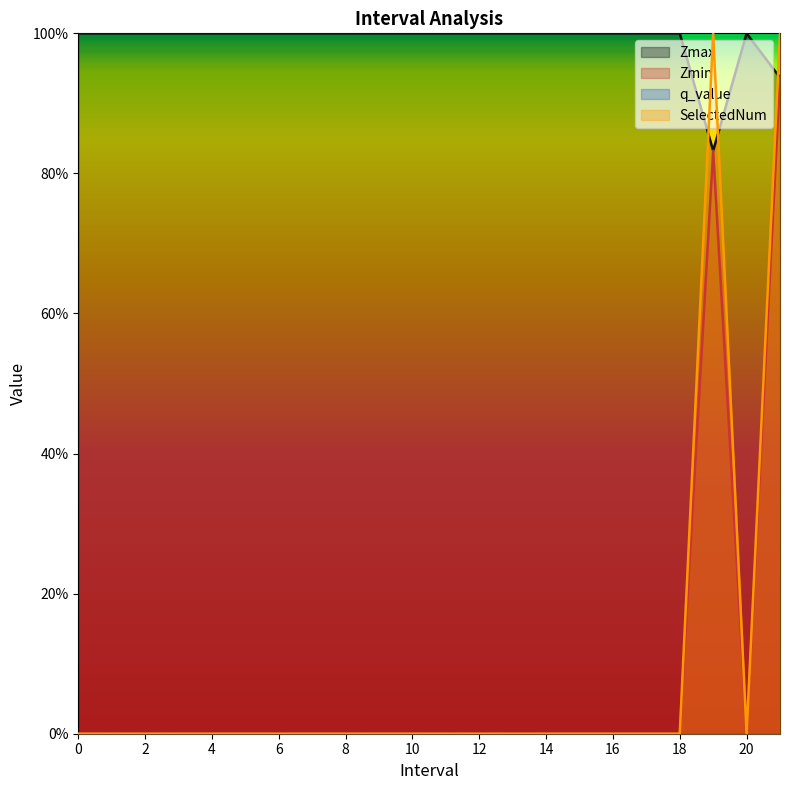

Is the value of Zmin at 5 greater than the value of SelectedNum at 20?

No